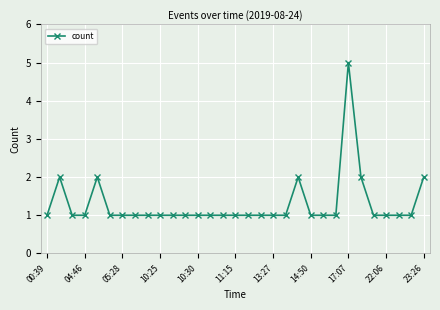

Reading right to left, list all the values displayed in this chart.

2	1	1	1	1	2	5	1	1	1	2	1	1	1	1	1	1	1	1	1	1	1	1	1	1	1	2	1	1	2	1